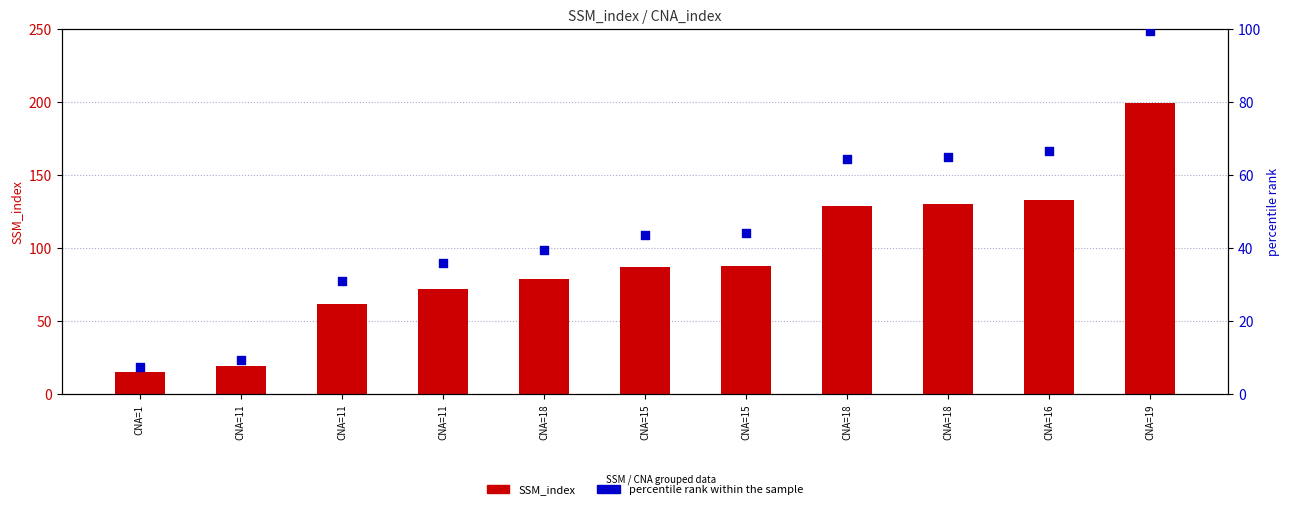

At which category is the sum across all series the highest?

CNA=19